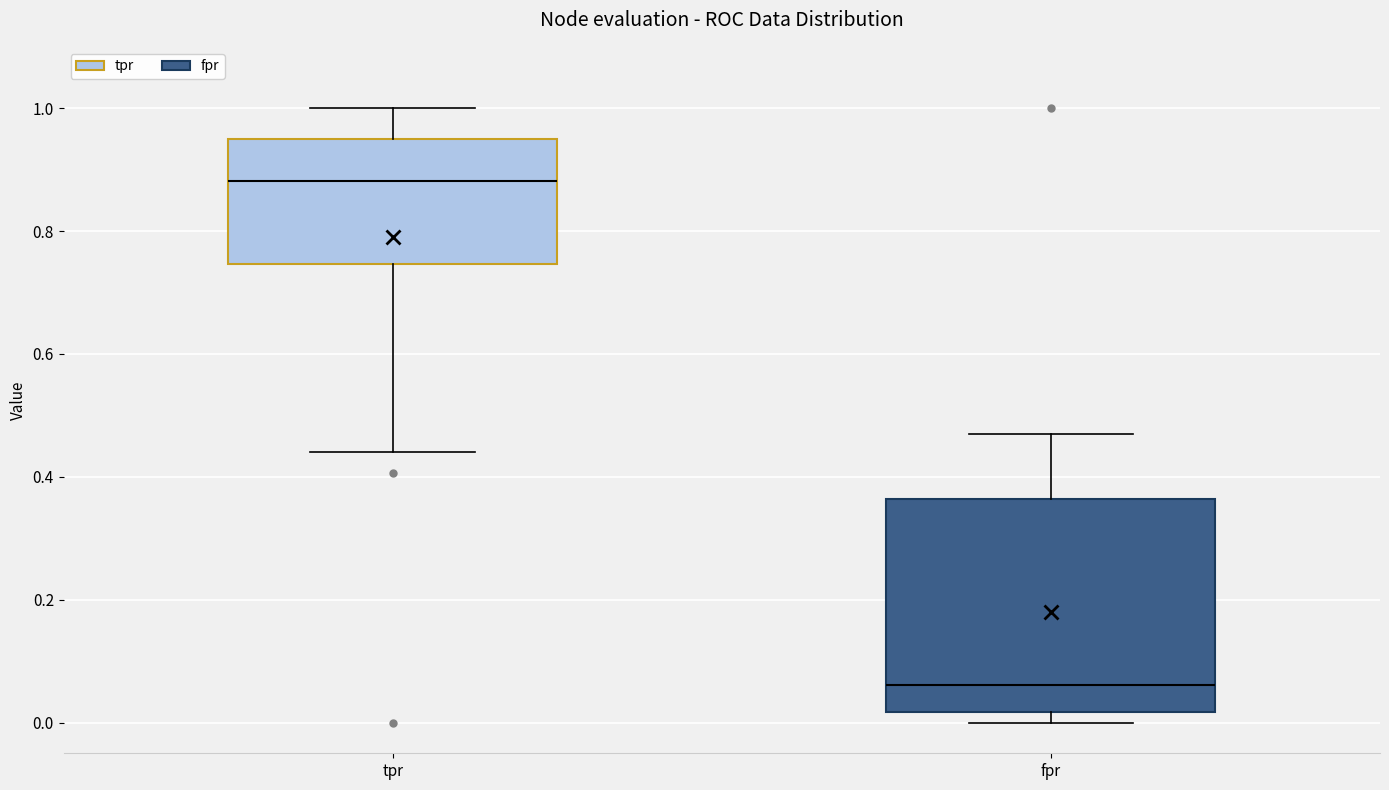

Where does the median line of the box for fpr sit on the y-axis? The values are not printed on the chart, so give them approximately, as read against the axis.

0.06